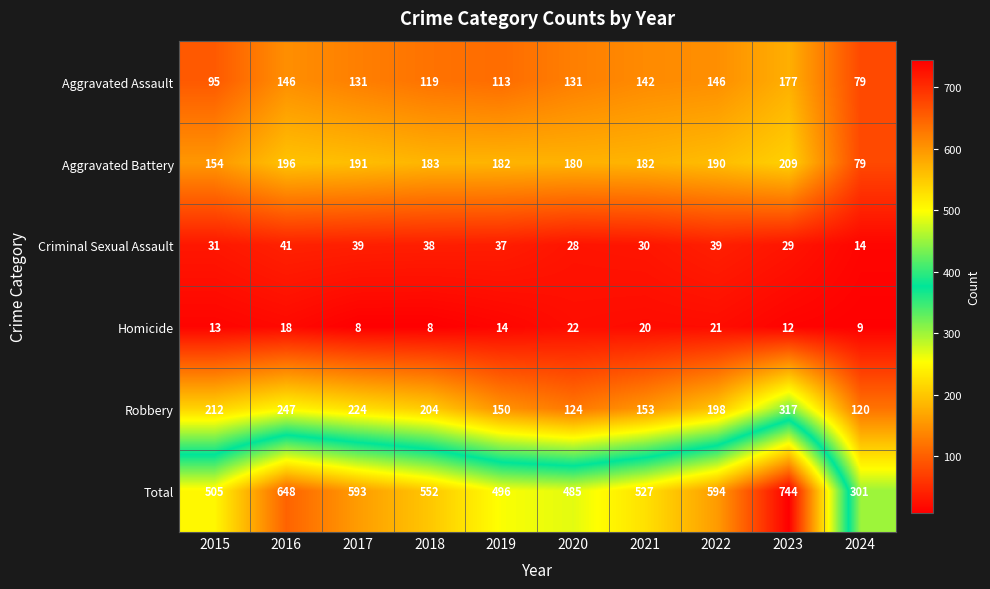

What is the sum of all Robbery values?

1949